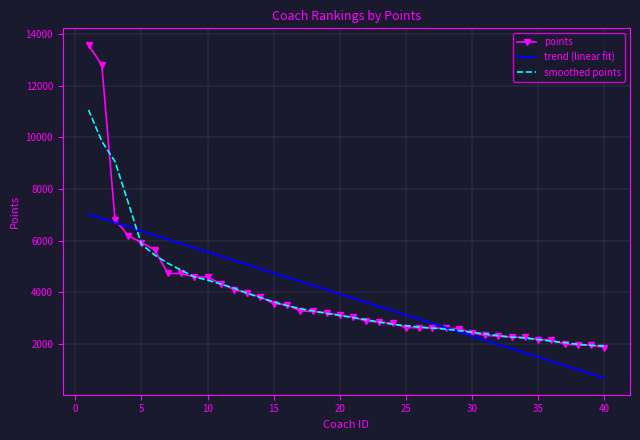

What is the maximum value for points?

13590.0